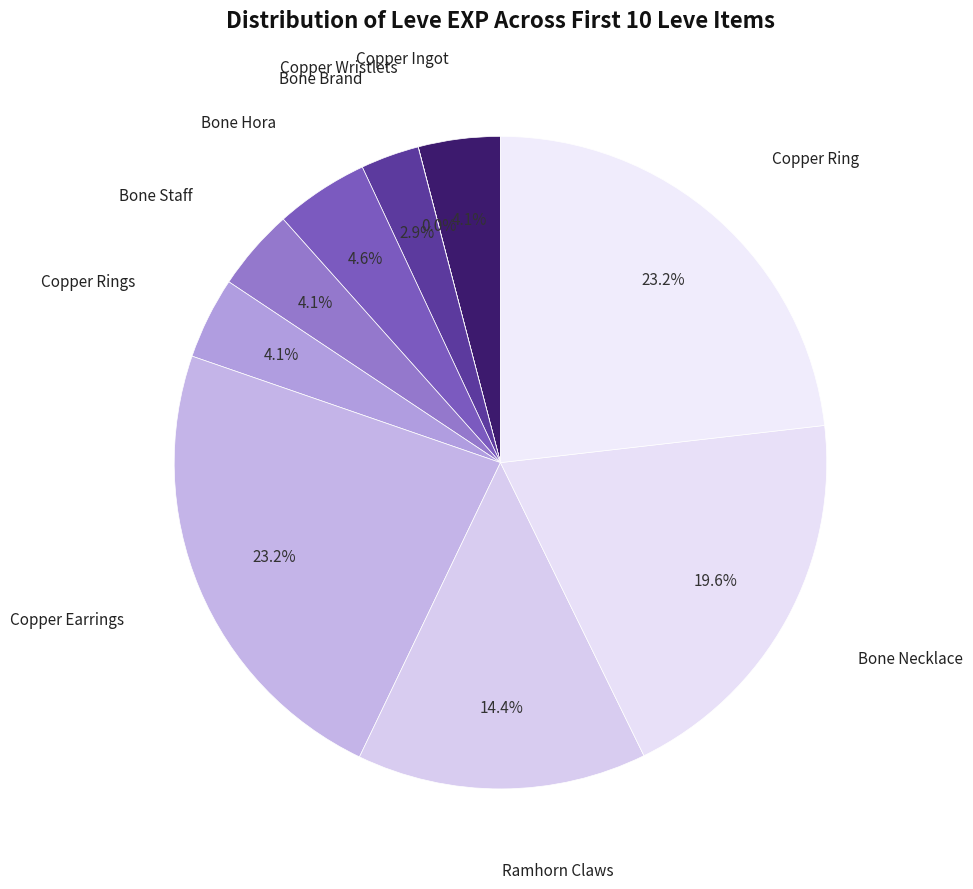

To the nearest percent, what is the average slice percentage?

10%